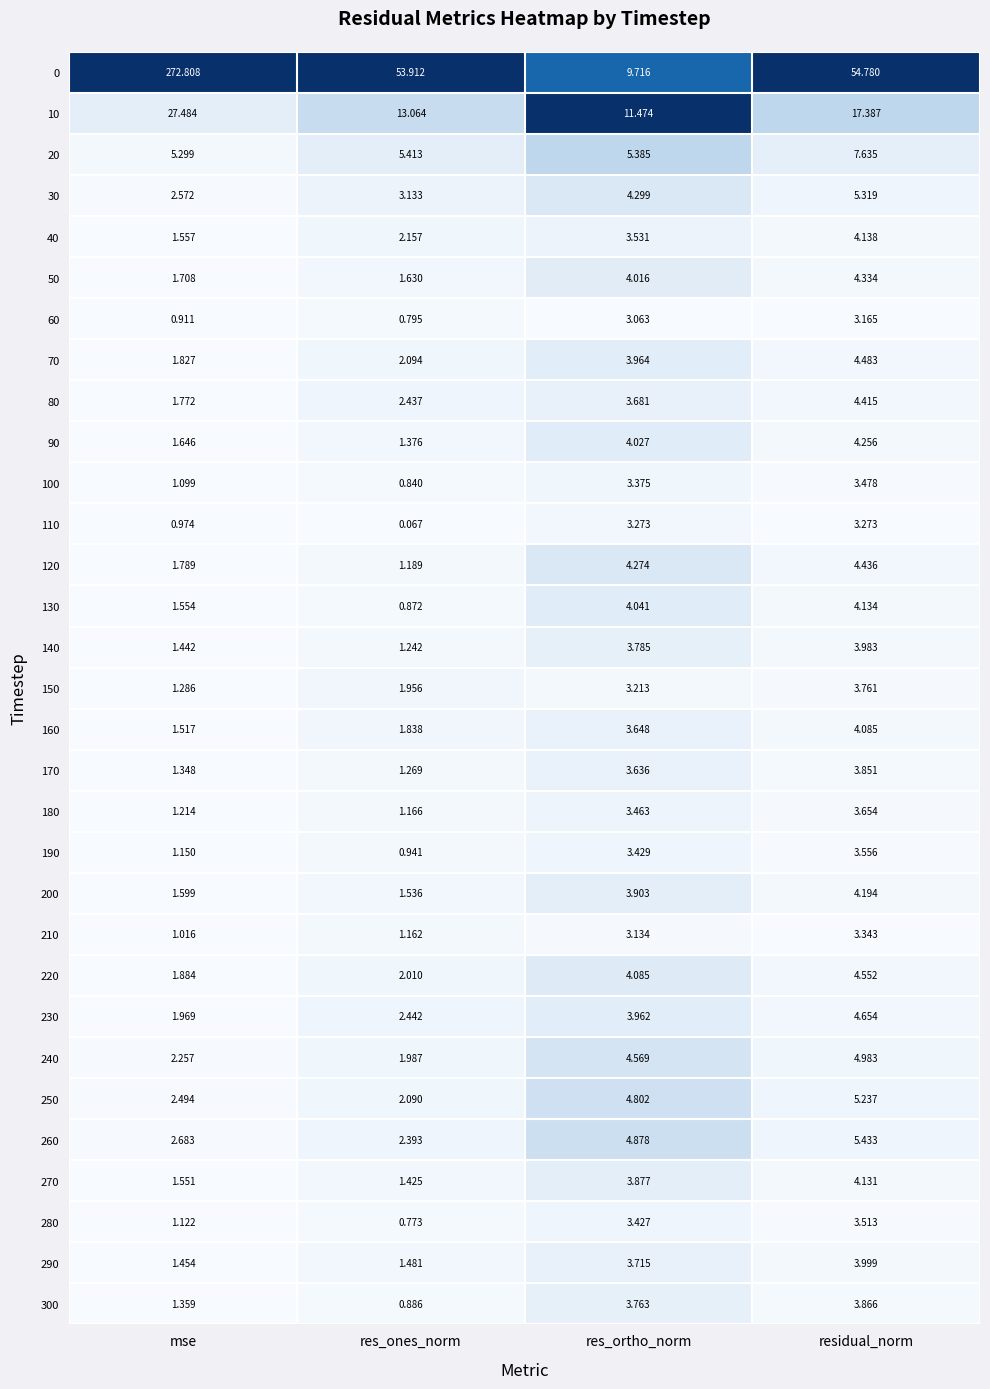

At which label does 120 reach its peak?

residual_norm